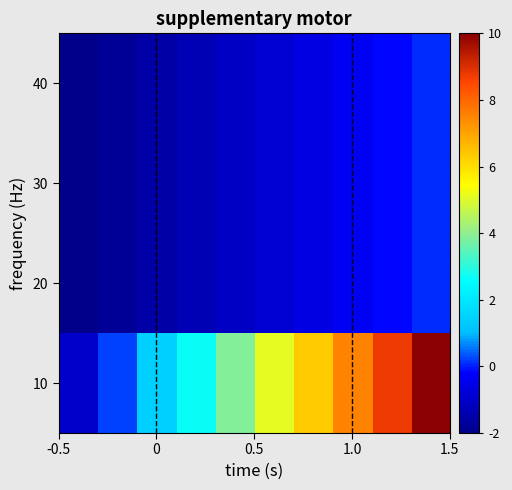

How many series are shown in this chart?

4